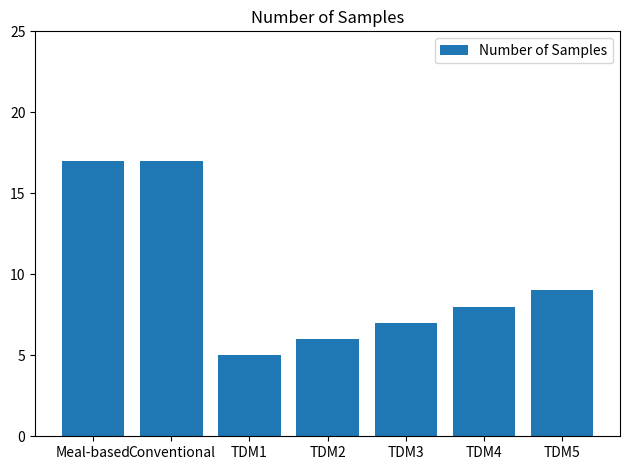

Which label corresponds to the smallest value in the chart?

TDM1